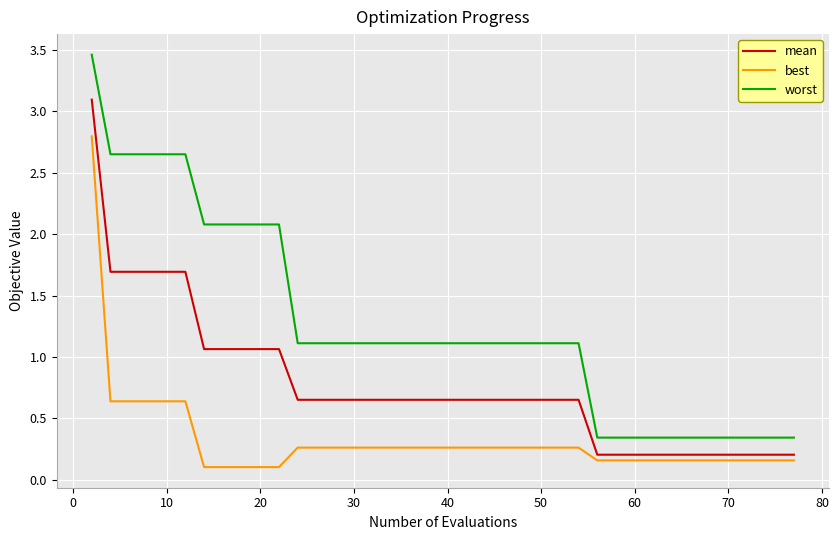

List the series in order of their overall mean, lowest first.

best, mean, worst